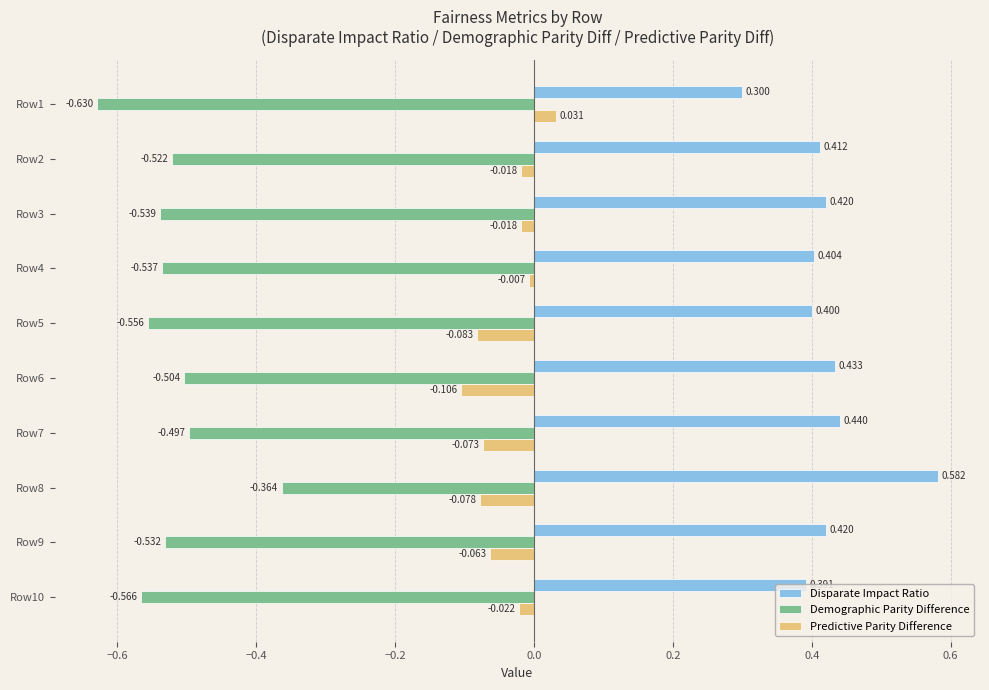

Rank the series at Row9 from highest to lowest value.

Disparate Impact Ratio, Predictive Parity Difference, Demographic Parity Difference